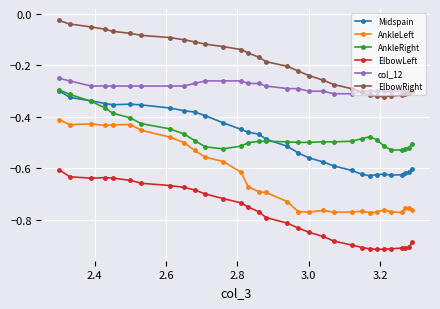

Which series has the widest spread of values?

AnkleLeft